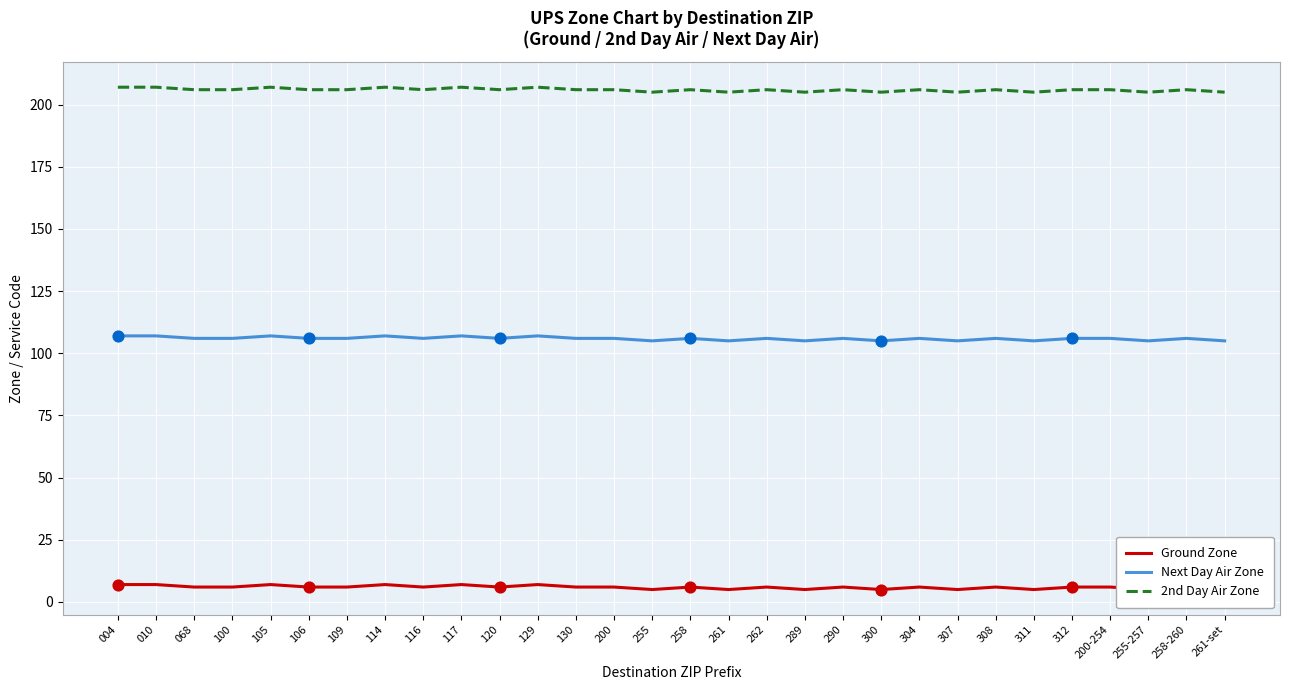

At how many categories does at least one series exceed 89?

30